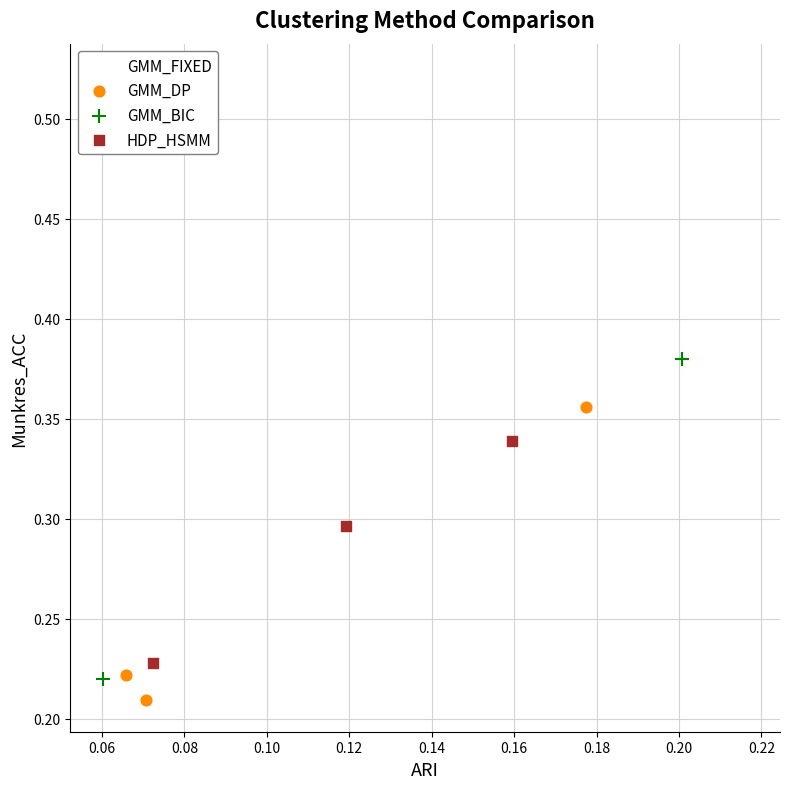

Which series has the widest spread of Y values?

GMM_FIXED